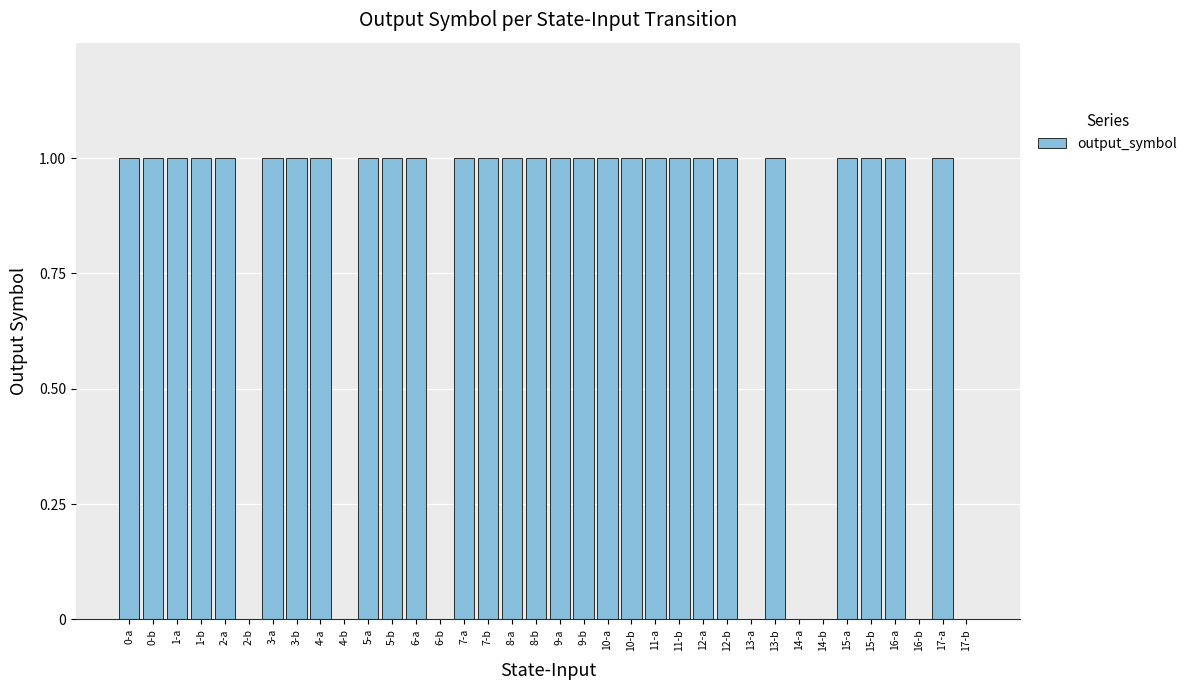

Is it true that the value at 7-a is 1?

True